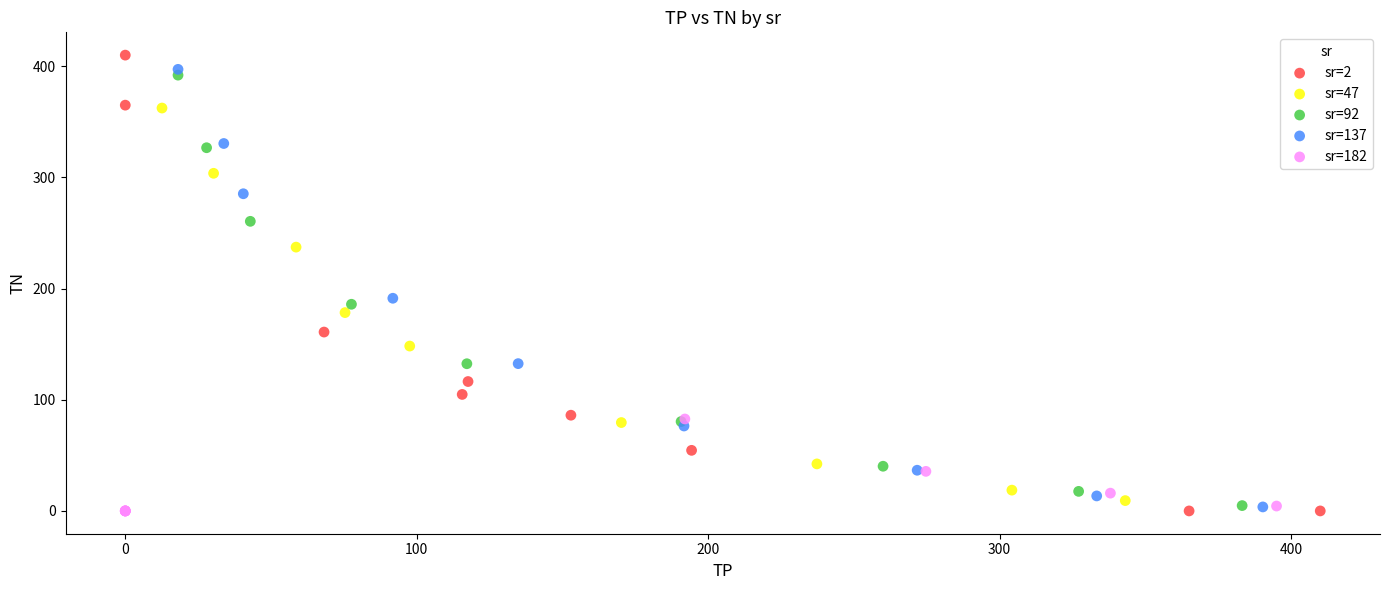

Which series has the largest Y range (max minus min)?

sr=2